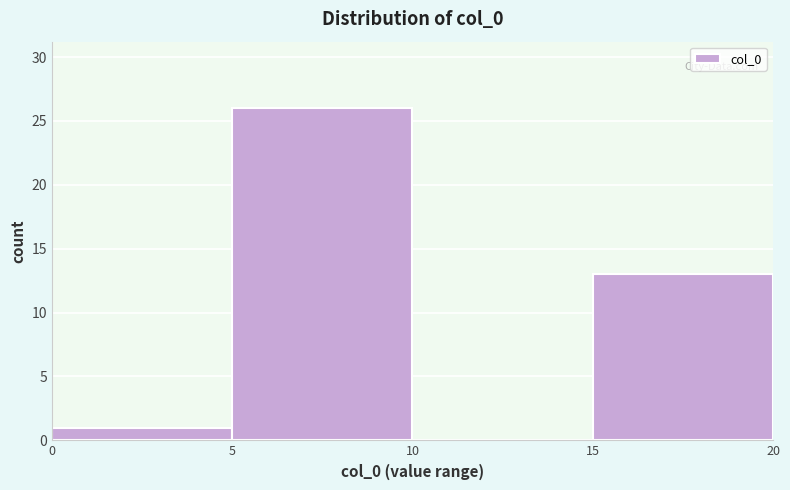

Reading left to right, transcribe this chart: for each bar, give the range it covers on the x-axis and its height. The values are not printed on the chart, so give them approximately, as read against the axis.

0 to 5: 1
5 to 10: 26
10 to 15: 0
15 to 20: 13